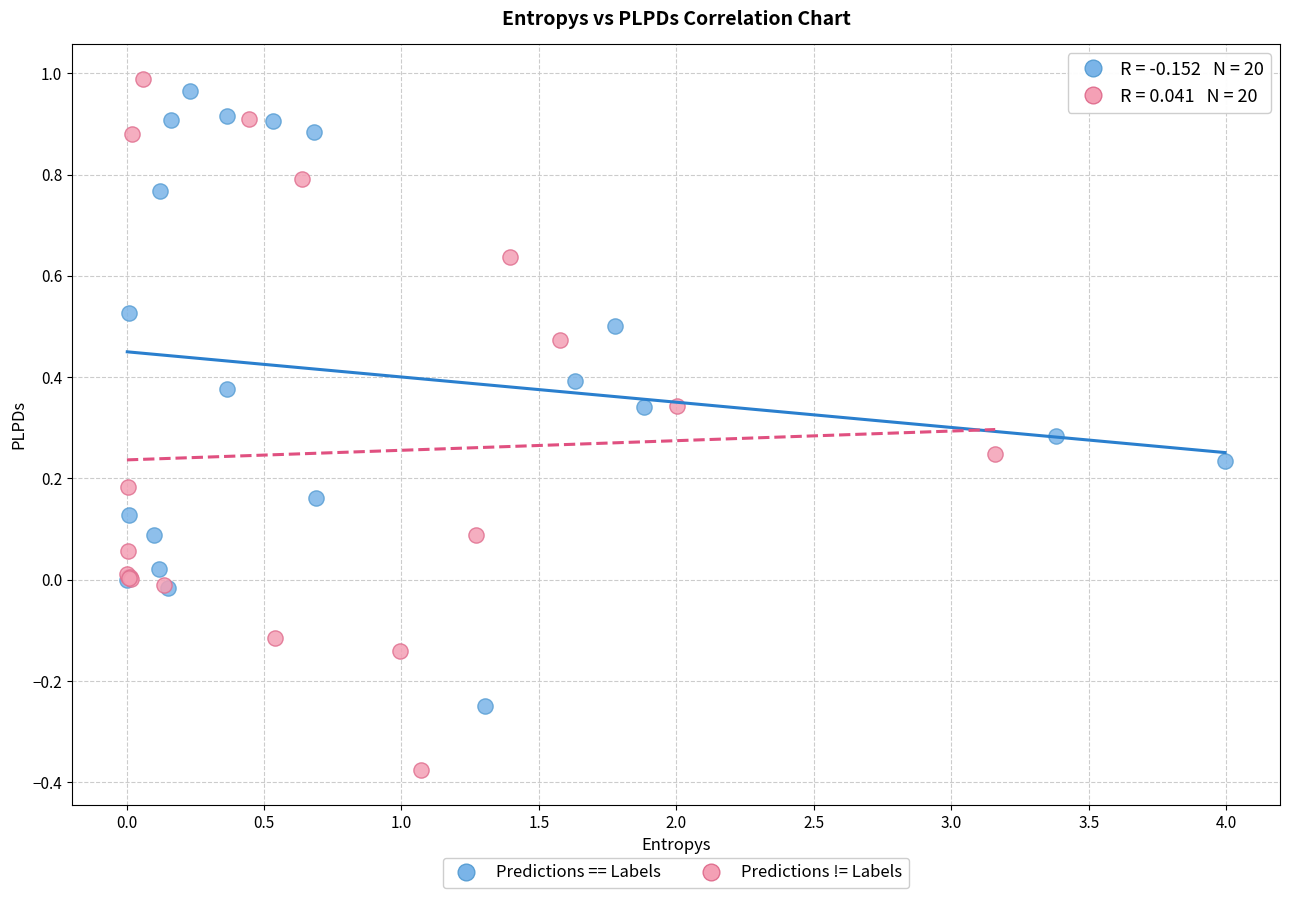

Which series has the largest Y range (max minus min)?

Predictions != Labels